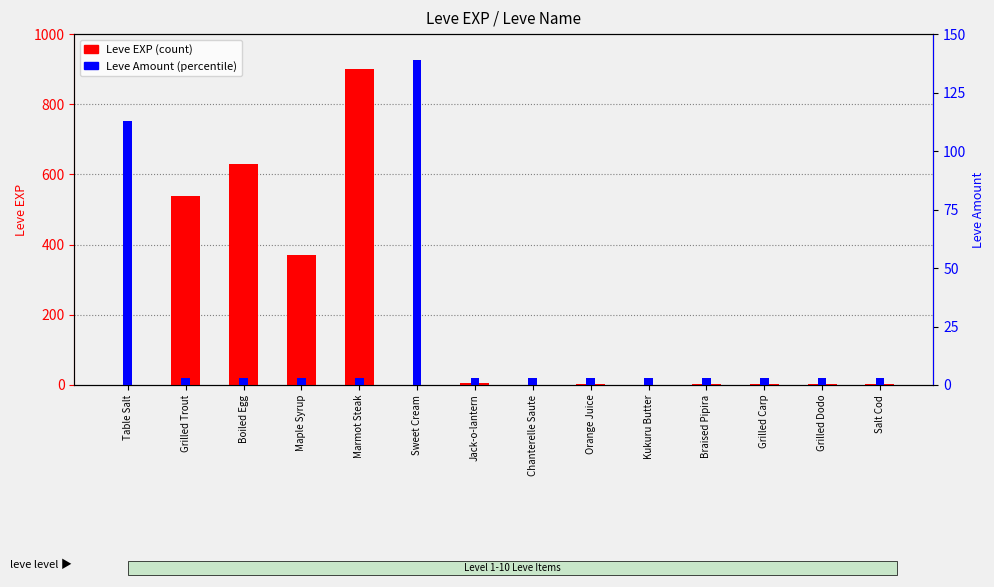

Reading right to left, list all the values displayed in this chart.

Leve EXP (count): Salt Cod=3	Grilled Dodo=4	Grilled Carp=3	Braised Pipira=3	Kukuru Butter=1	Orange Juice=2	Chanterelle Saute=1	Jack-o-lantern=6	Sweet Cream=1	Marmot Steak=900	Maple Syrup=370	Boiled Egg=630	Grilled Trout=540	Table Salt=1
Leve Amount (percentile): Salt Cod=3	Grilled Dodo=3	Grilled Carp=3	Braised Pipira=3	Kukuru Butter=3	Orange Juice=3	Chanterelle Saute=3	Jack-o-lantern=3	Sweet Cream=139	Marmot Steak=3	Maple Syrup=3	Boiled Egg=3	Grilled Trout=3	Table Salt=113